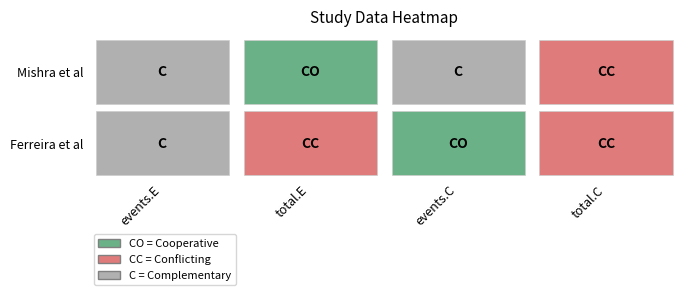

Is it true that Ferreira et al equals 13 at 2?

False